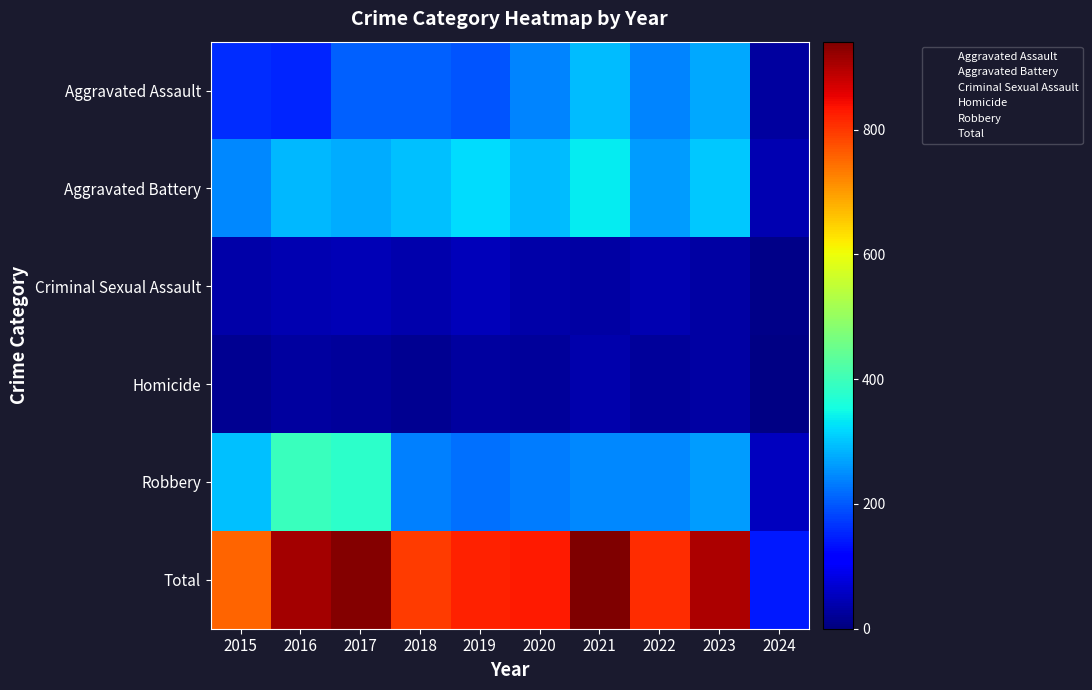

Reading left to right, transcribe all the data shown in this chart.

Aggravated Assault: 2015=160	2016=154	2017=207	2018=206	2019=197	2020=242	2021=292	2022=239	2023=273	2024=29
Aggravated Battery: 2015=246	2016=288	2017=277	2018=296	2019=321	2020=293	2021=336	2022=263	2023=303	2024=44
Criminal Sexual Assault: 2015=34	2016=43	2017=47	2018=40	2019=51	2020=36	2021=32	2022=42	2023=33	2024=8
Homicide: 2015=17	2016=29	2017=24	2018=15	2019=27	2020=24	2021=37	2022=23	2023=31	2024=6
Robbery: 2015=297	2016=394	2017=381	2018=237	2019=224	2020=233	2021=244	2022=243	2023=262	2024=54
Total: 2015=754	2016=908	2017=936	2018=794	2019=820	2020=828	2021=941	2022=810	2023=902	2024=141